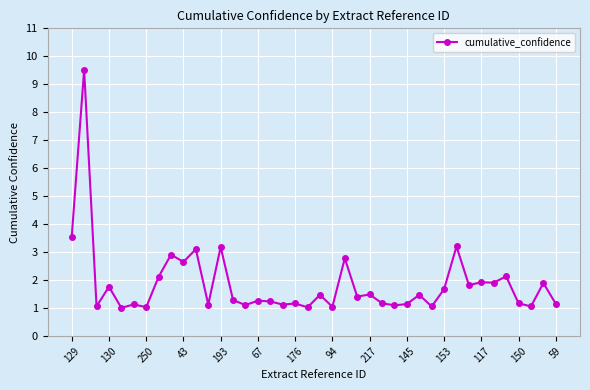

What is the value of the 37th point from the left?

1.2